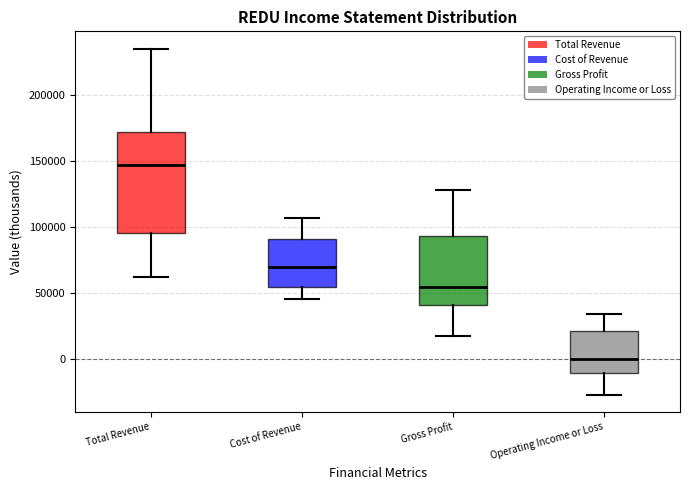

Which box is the tallest, from its lower edge to its upper edge?

Total Revenue